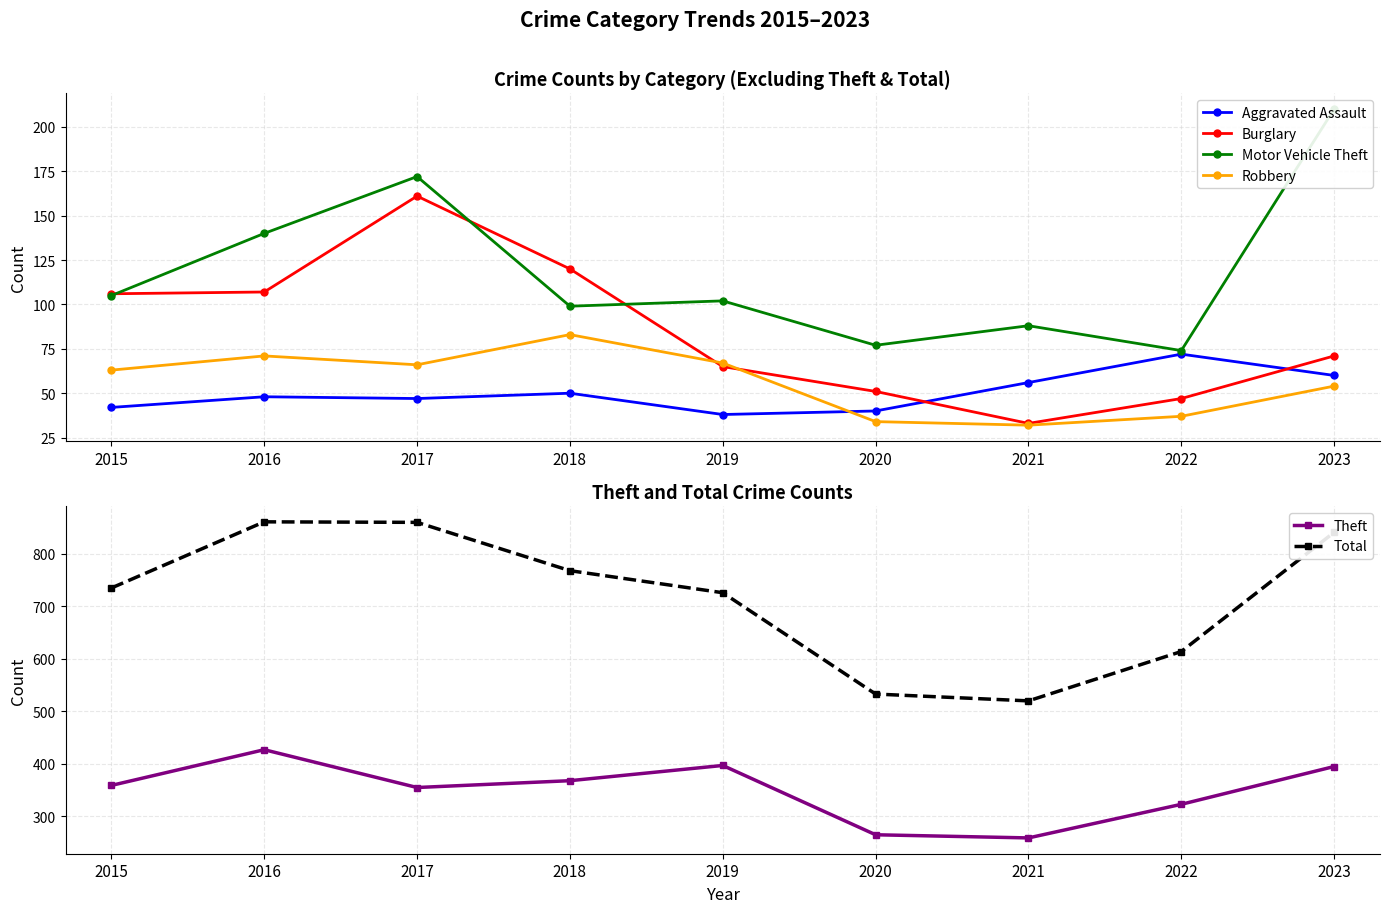

At which label is Burglary closest to 97?

2015